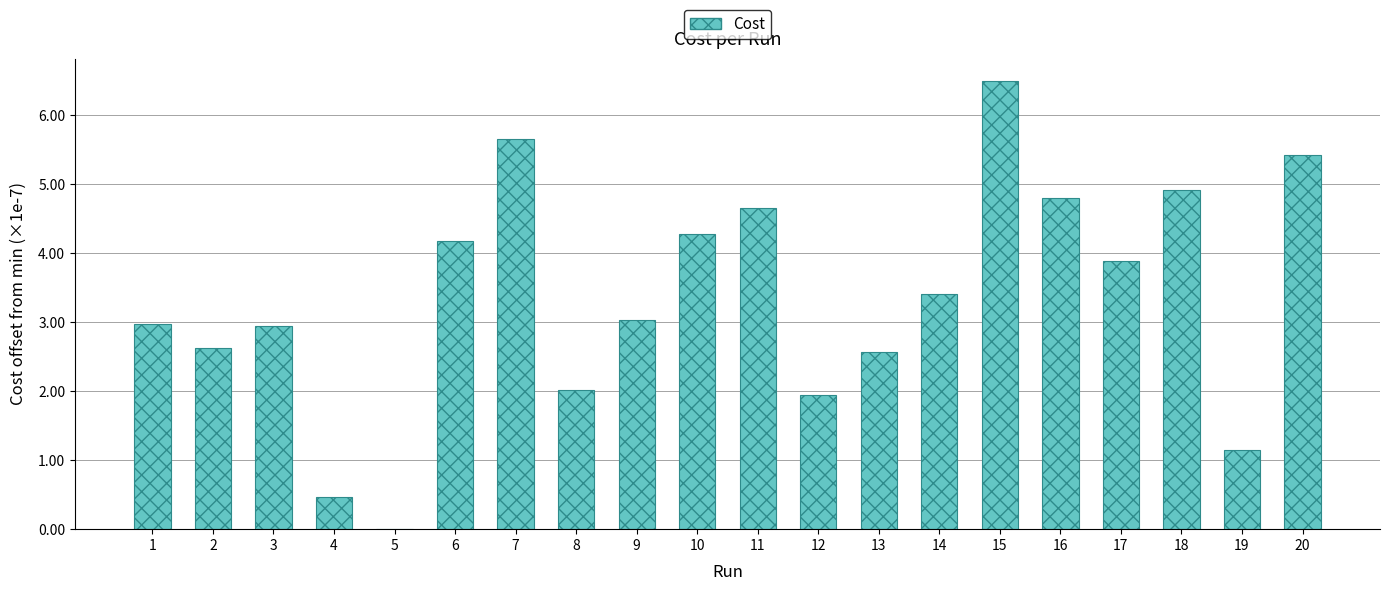

List the labels in order of value, smallest first.

5, 4, 19, 12, 8, 13, 2, 3, 1, 9, 14, 17, 6, 10, 11, 16, 18, 20, 7, 15